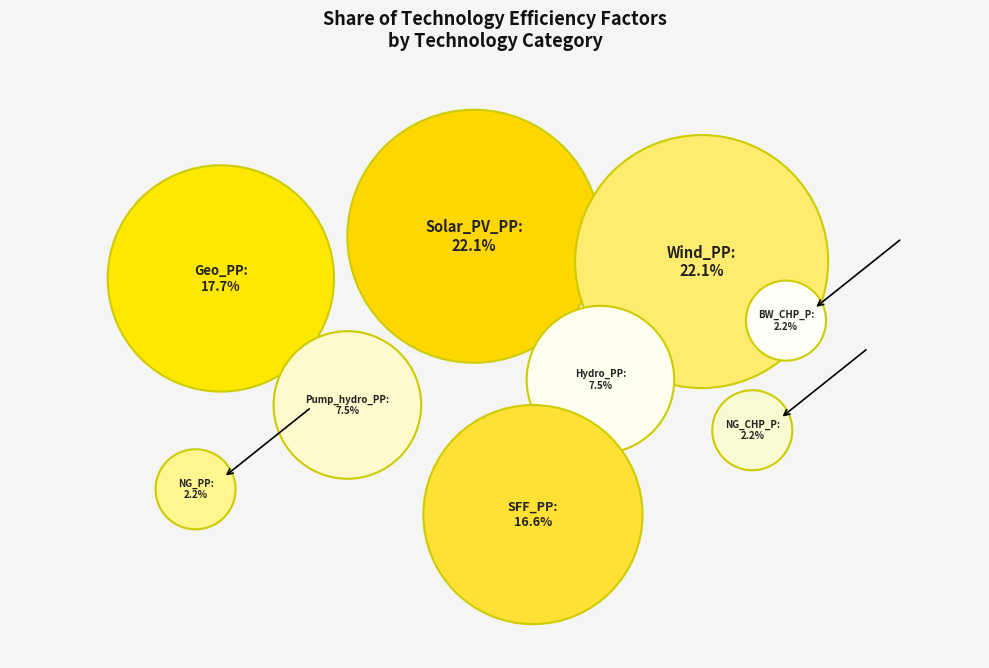

To the nearest percent, what is the difference between the largest and smallest slice percentages?

20%